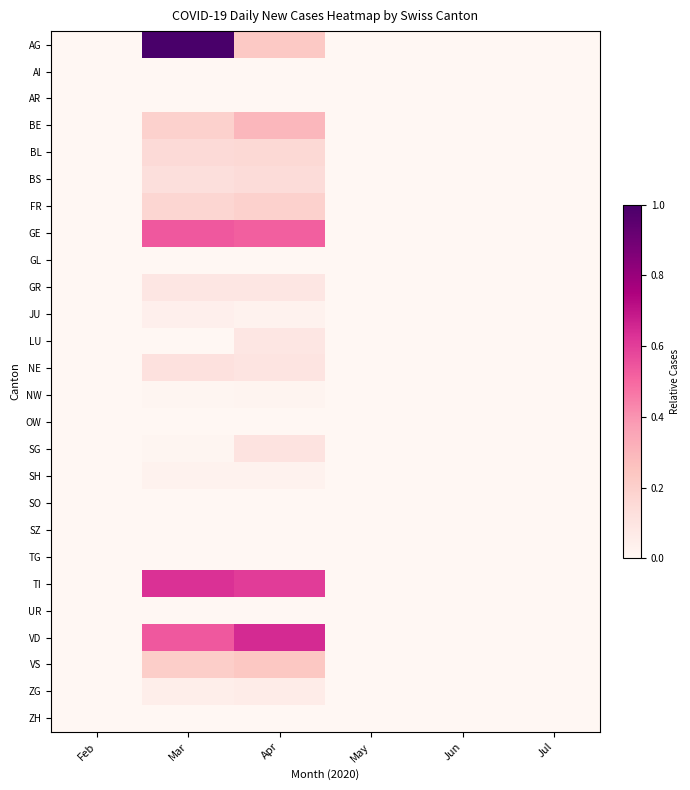

Reading right to left, extract all data points from this chart.

AG: Jul=0.0	Jun=0.0	May=0.0	Apr=0.2	Mar=1.0	Feb=0.0
AI: Jul=0.0	Jun=0.0	May=0.0	Apr=0.0	Mar=0.0	Feb=0.0
AR: Jul=0.0	Jun=0.0	May=0.0	Apr=0.0	Mar=0.0	Feb=0.0
BE: Jul=0.0	Jun=0.0	May=0.0	Apr=0.3	Mar=0.2	Feb=0.0
BL: Jul=0.0	Jun=0.0	May=0.0	Apr=0.2	Mar=0.2	Feb=0.0
BS: Jul=0.0	Jun=0.0	May=0.0	Apr=0.1	Mar=0.1	Feb=0.0
FR: Jul=0.0	Jun=0.0	May=0.0	Apr=0.2	Mar=0.2	Feb=0.0
GE: Jul=0.0	Jun=0.0	May=0.0	Apr=0.5	Mar=0.5	Feb=0.0
GL: Jul=0.0	Jun=0.0	May=0.0	Apr=0.0	Mar=0.0	Feb=0.0
GR: Jul=0.0	Jun=0.0	May=0.0	Apr=0.1	Mar=0.1	Feb=0.0
JU: Jul=0.0	Jun=0.0	May=0.0	Apr=0.0	Mar=0.0	Feb=0.0
LU: Jul=0.0	Jun=0.0	May=0.0	Apr=0.1	Mar=0.0	Feb=0.0
NE: Jul=0.0	Jun=0.0	May=0.0	Apr=0.1	Mar=0.1	Feb=0.0
NW: Jul=0.0	Jun=0.0	May=0.0	Apr=0.0	Mar=0.0	Feb=0.0
OW: Jul=0.0	Jun=0.0	May=0.0	Apr=0.0	Mar=0.0	Feb=0.0
SG: Jul=0.0	Jun=0.0	May=0.0	Apr=0.1	Mar=0.0	Feb=0.0
SH: Jul=0.0	Jun=0.0	May=0.0	Apr=0.0	Mar=0.0	Feb=0.0
SO: Jul=0.0	Jun=0.0	May=0.0	Apr=0.0	Mar=0.0	Feb=0.0
SZ: Jul=0.0	Jun=0.0	May=0.0	Apr=0.0	Mar=0.0	Feb=0.0
TG: Jul=0.0	Jun=0.0	May=0.0	Apr=0.0	Mar=0.0	Feb=0.0
TI: Jul=0.0	Jun=0.0	May=0.0	Apr=0.6	Mar=0.6	Feb=0.0
UR: Jul=0.0	Jun=0.0	May=0.0	Apr=0.0	Mar=0.0	Feb=0.0
VD: Jul=0.0	Jun=0.0	May=0.0	Apr=0.6	Mar=0.5	Feb=0.0
VS: Jul=0.0	Jun=0.0	May=0.0	Apr=0.2	Mar=0.2	Feb=0.0
ZG: Jul=0.0	Jun=0.0	May=0.0	Apr=0.1	Mar=0.1	Feb=0.0
ZH: Jul=0.0	Jun=0.0	May=0.0	Apr=0.0	Mar=0.0	Feb=0.0